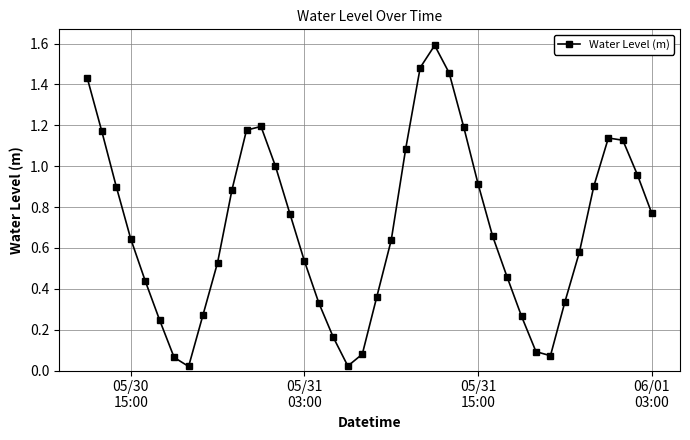

What is the sum of all values?

28.0